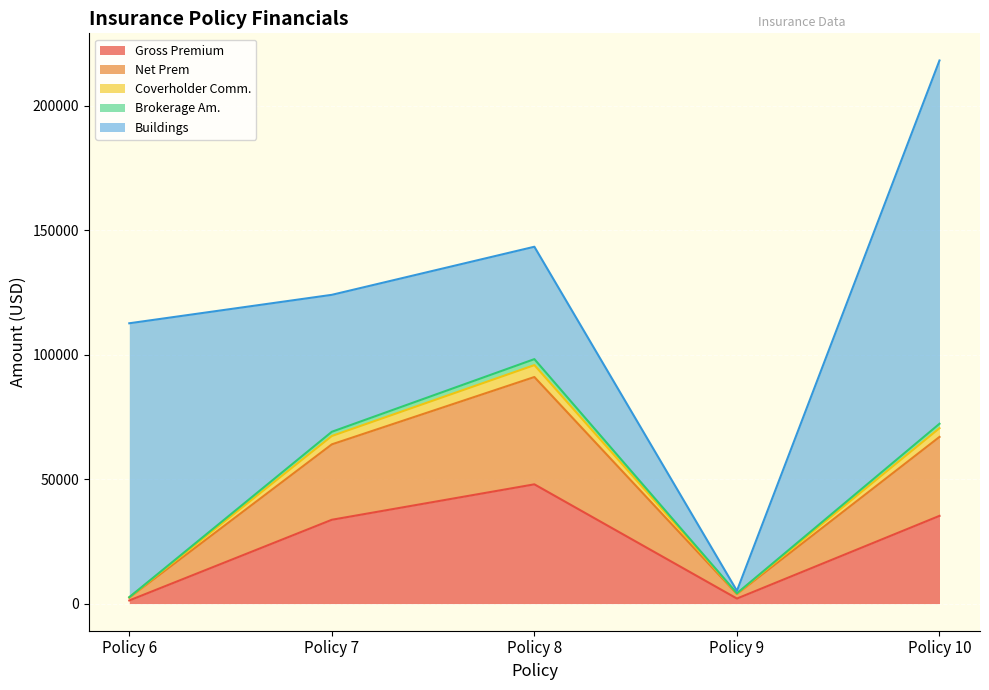

What is the highest value of the Gross Premium series?

47882.0